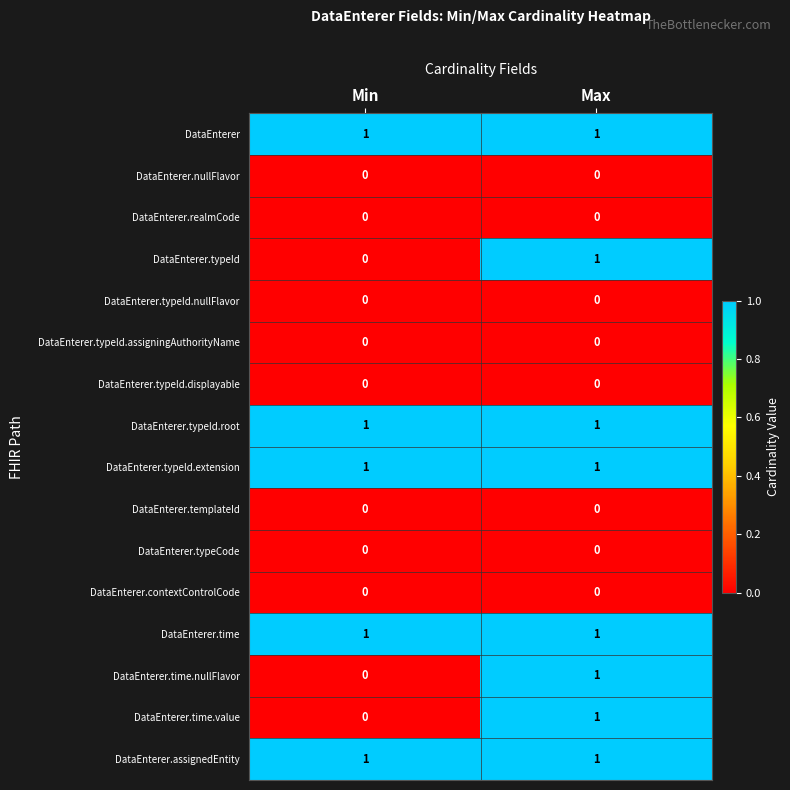

True or false: DataEnterer has a value of 1 at Max.

True